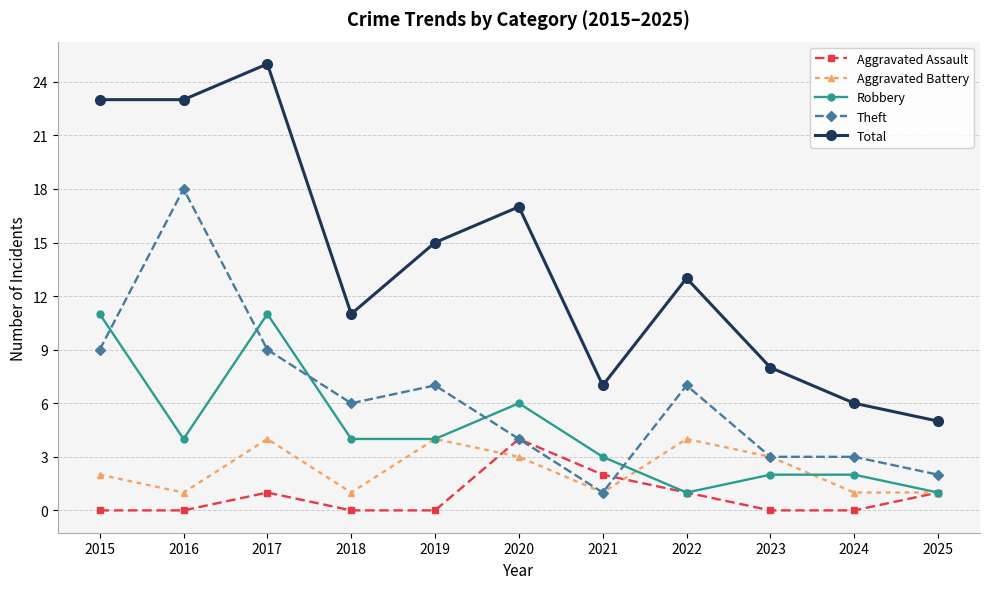

Reading left to right, list all the values displayed in this chart.

Aggravated Assault: 0	0	1	0	0	4	2	1	0	0	1
Aggravated Battery: 2	1	4	1	4	3	1	4	3	1	1
Robbery: 11	4	11	4	4	6	3	1	2	2	1
Theft: 9	18	9	6	7	4	1	7	3	3	2
Total: 23	23	25	11	15	17	7	13	8	6	5